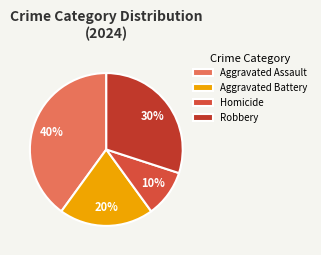

Rank the categories by value from highest to lowest.

Aggravated Assault, Robbery, Aggravated Battery, Homicide